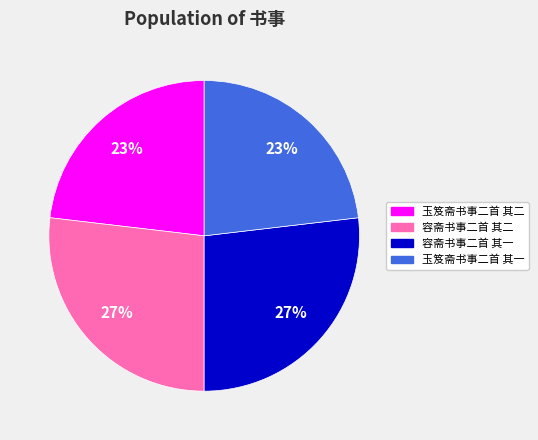

To the nearest percent, what is the average slice percentage?

25%